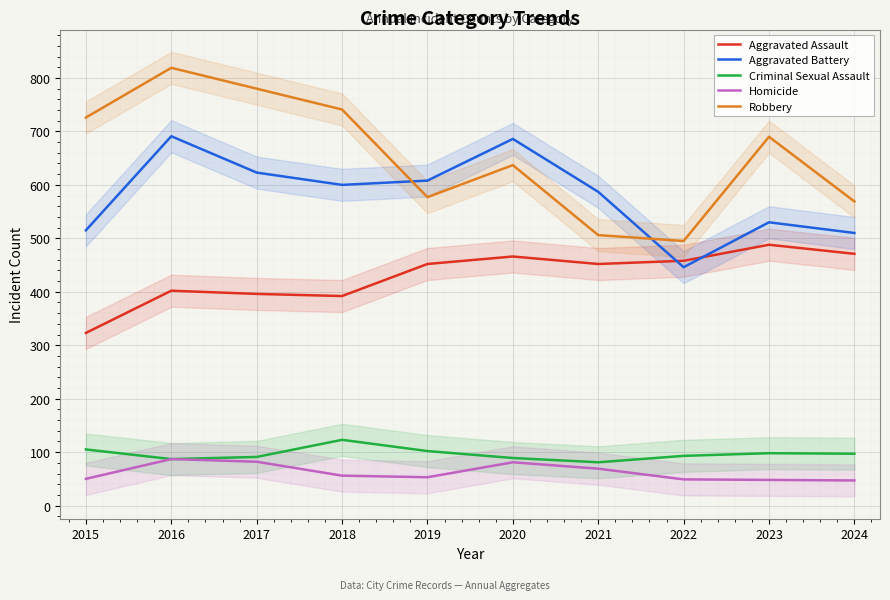

What is the difference between the second highest and minimum values in the Criminal Sexual Assault series?

24